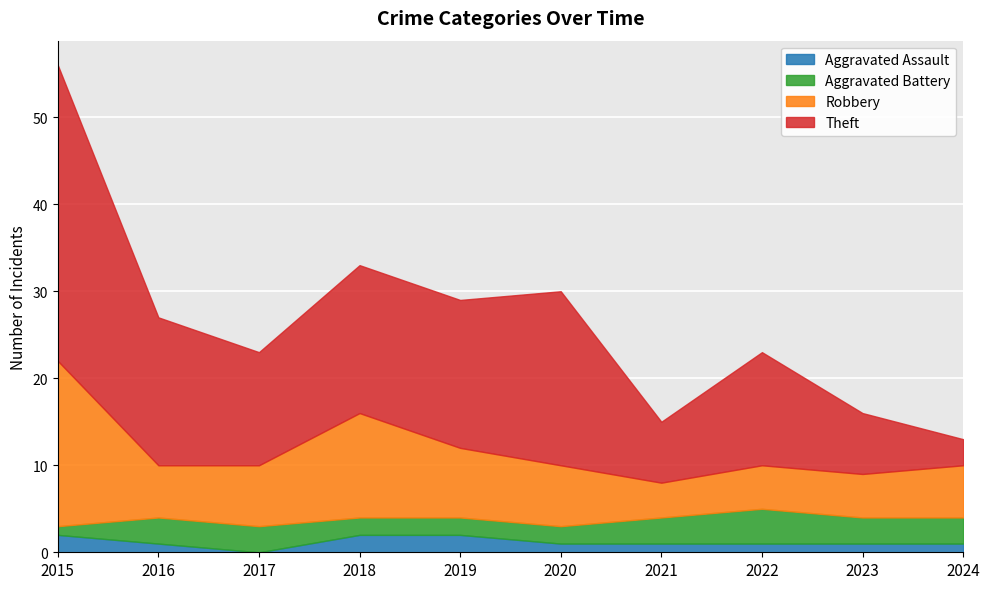

Does the chart display data point markers on the line(s)?

No